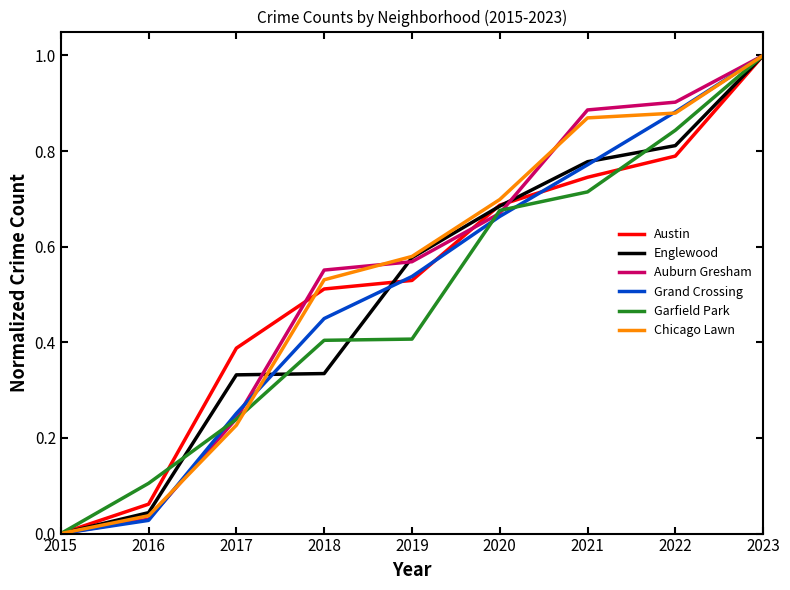

Is the value of Englewood at 2020 greater than the value of Auburn Gresham at 2022?

No